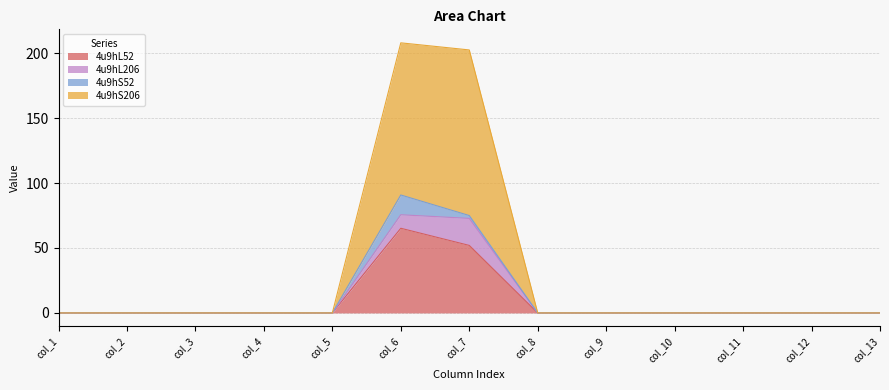

Which category has the lowest value across all series?

col_1